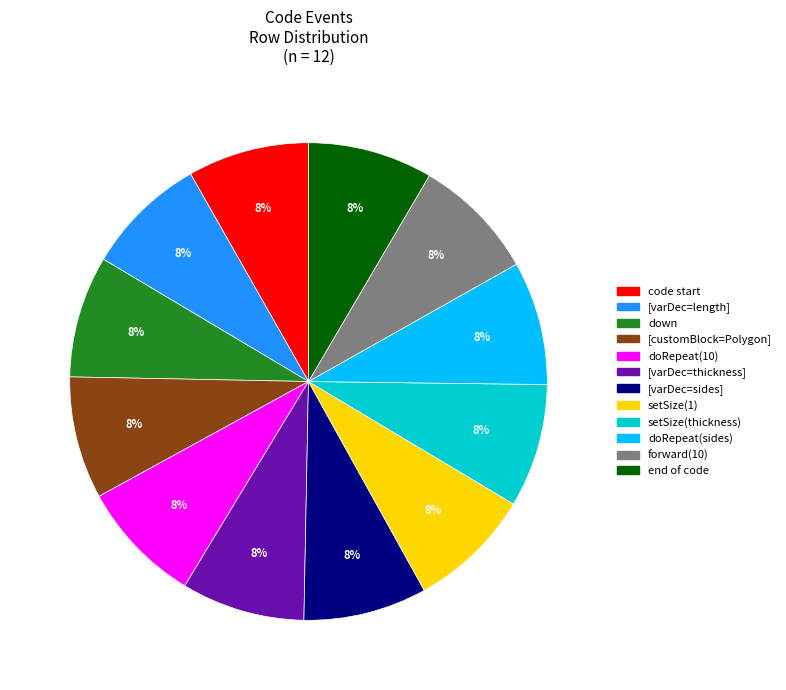

To the nearest percent, what is the average slice percentage?

8%